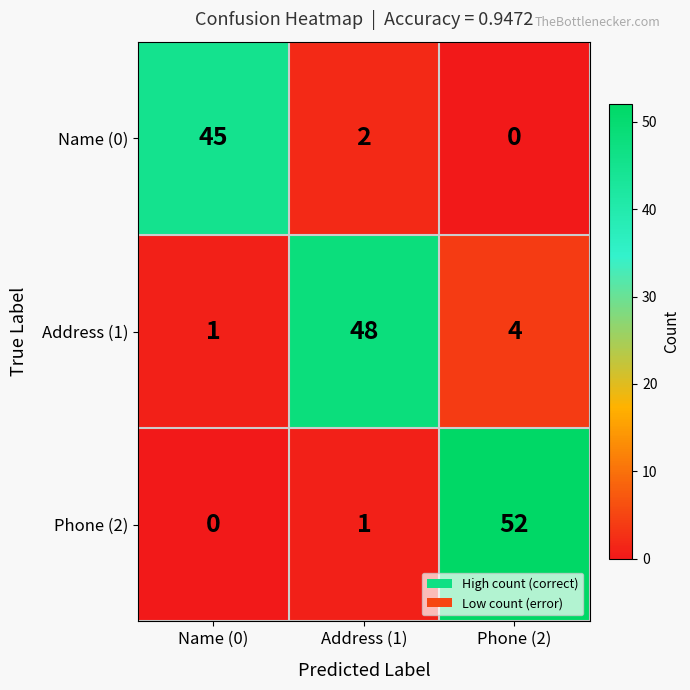

What is the difference between the maximum and minimum values in the Phone (2) series?

52